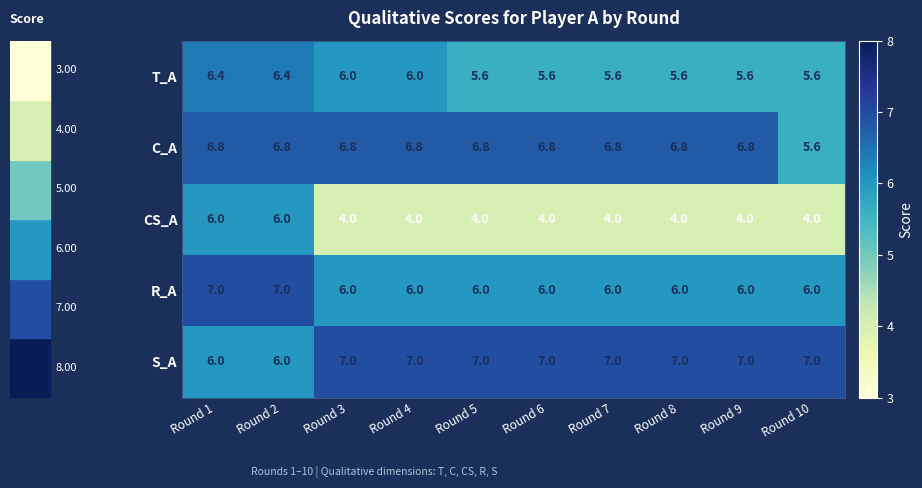

How many S_A values are between 7 and 8?

8